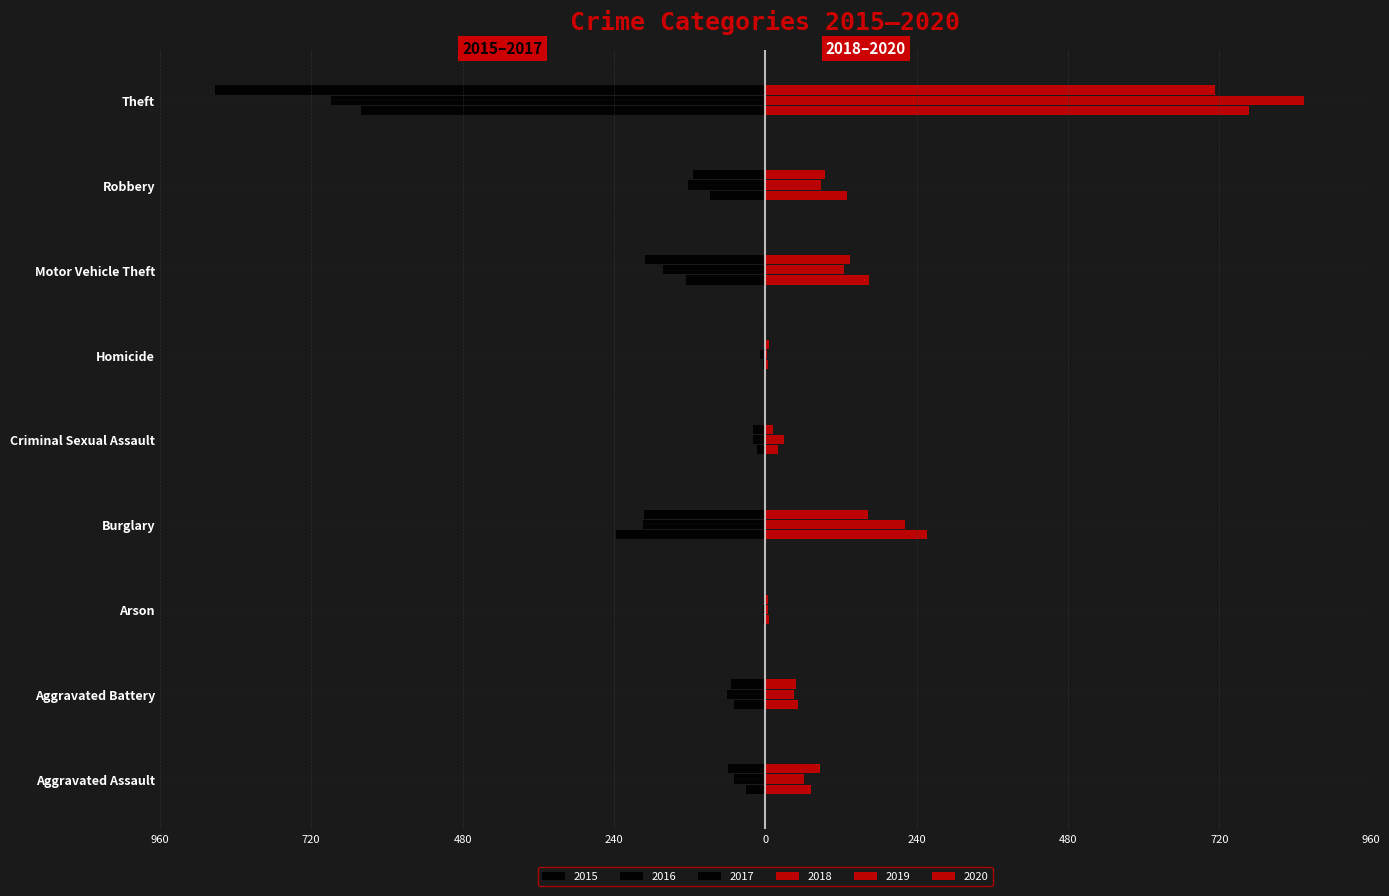

Between Arson and Burglary, which is larger?

Arson